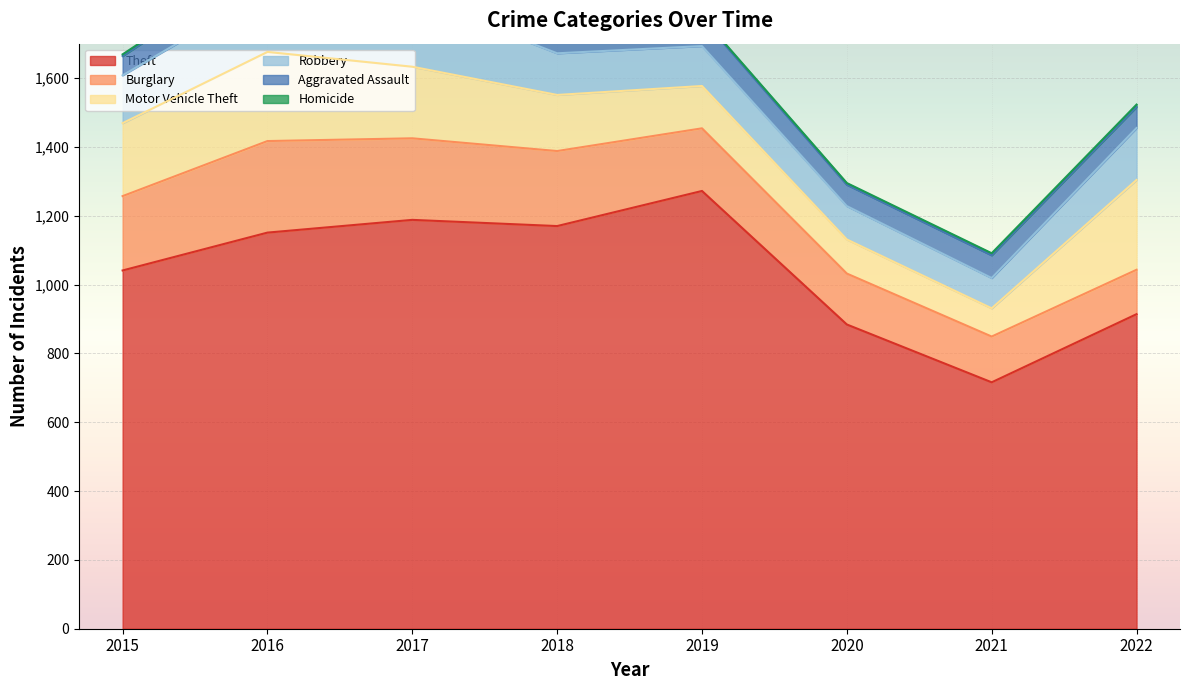

Between 2015 and 2017, which series saw the biggest shift?

Theft